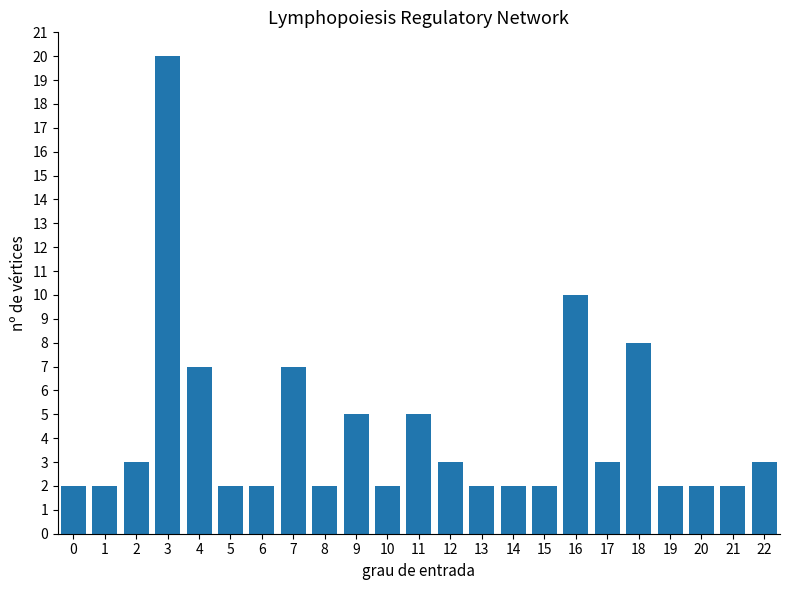

Reading left to right, list all the values displayed in this chart.

2	2	3	20	7	2	2	7	2	5	2	5	3	2	2	2	10	3	8	2	2	2	3